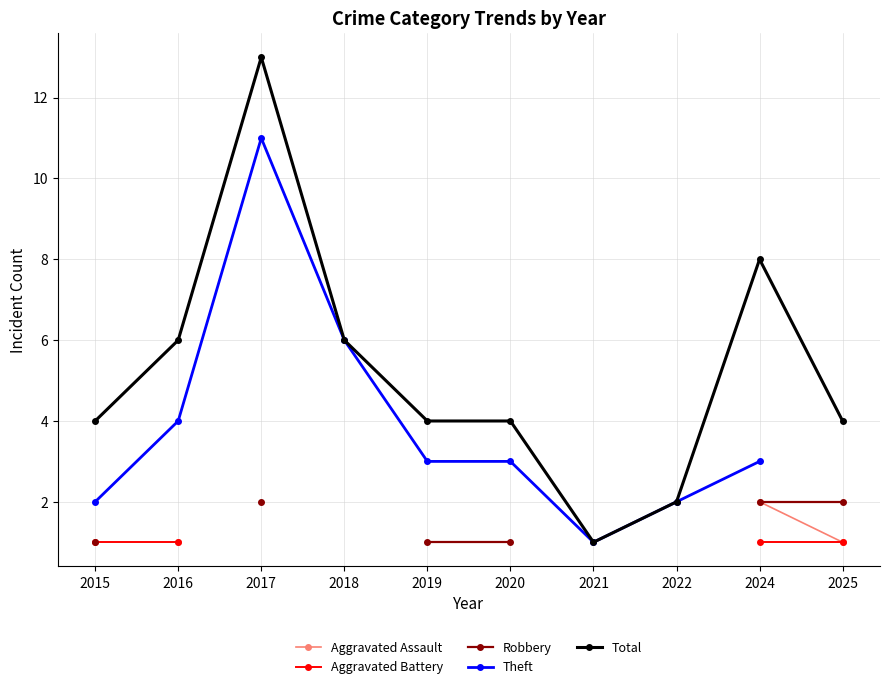

Count the number of categories in the chart.

10